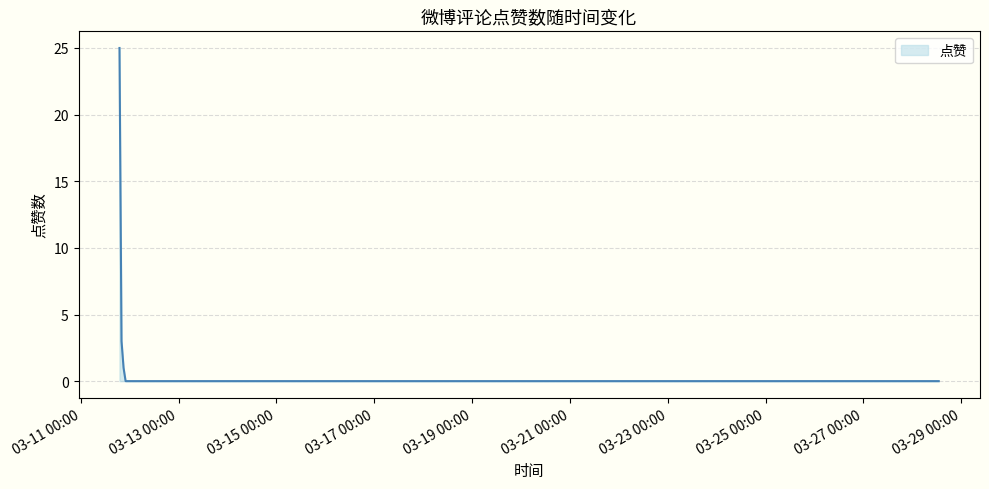

What is the maximum value shown in the chart?

25